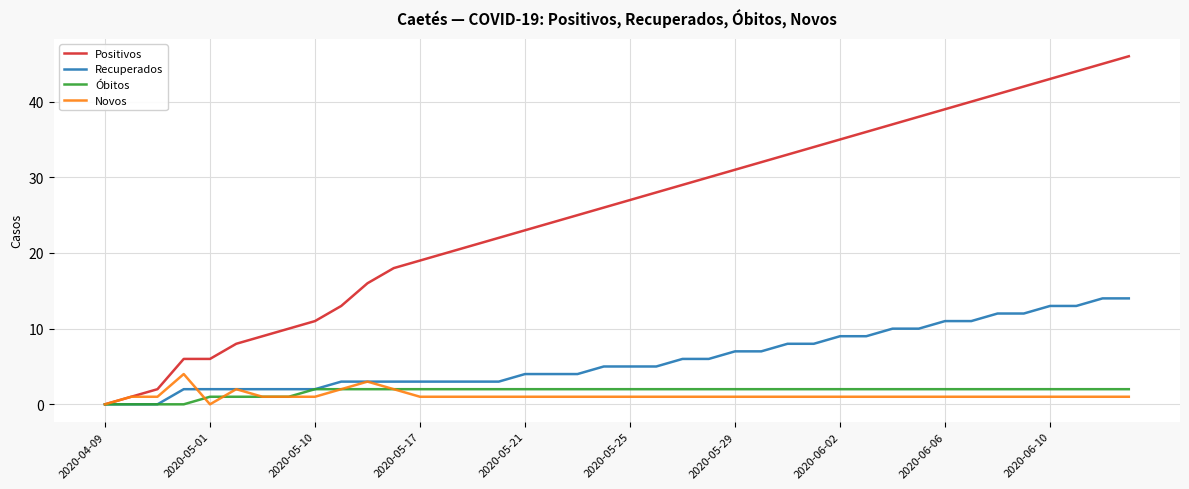

Which series has the largest total across all categories?

Positivos